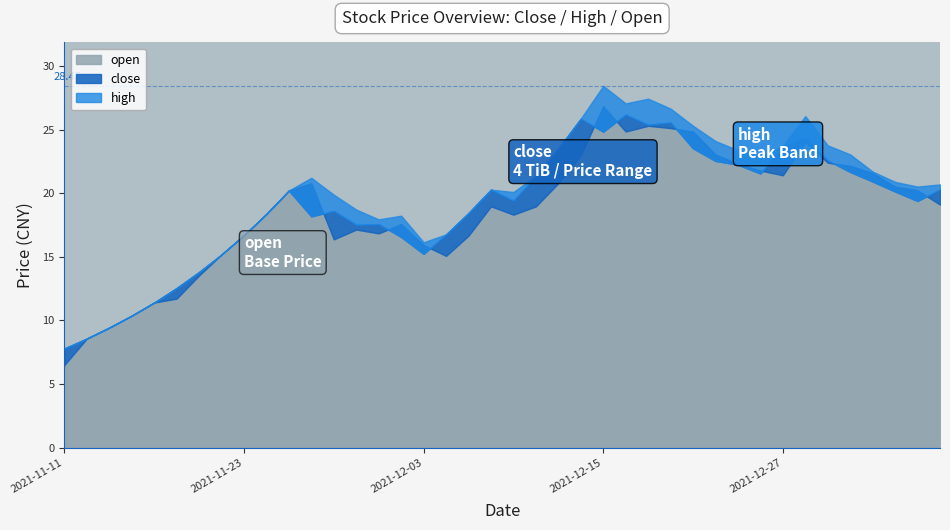

Rank the series by their average value, from lowest to highest.

open, close, high